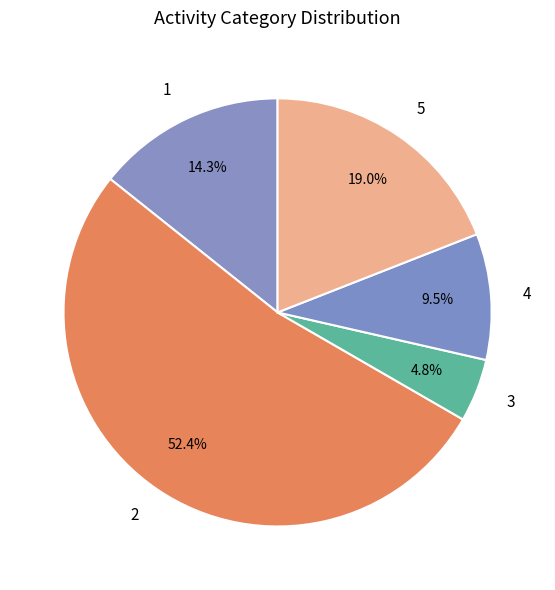

True or false: 5 accounts for 11% of the total.

False